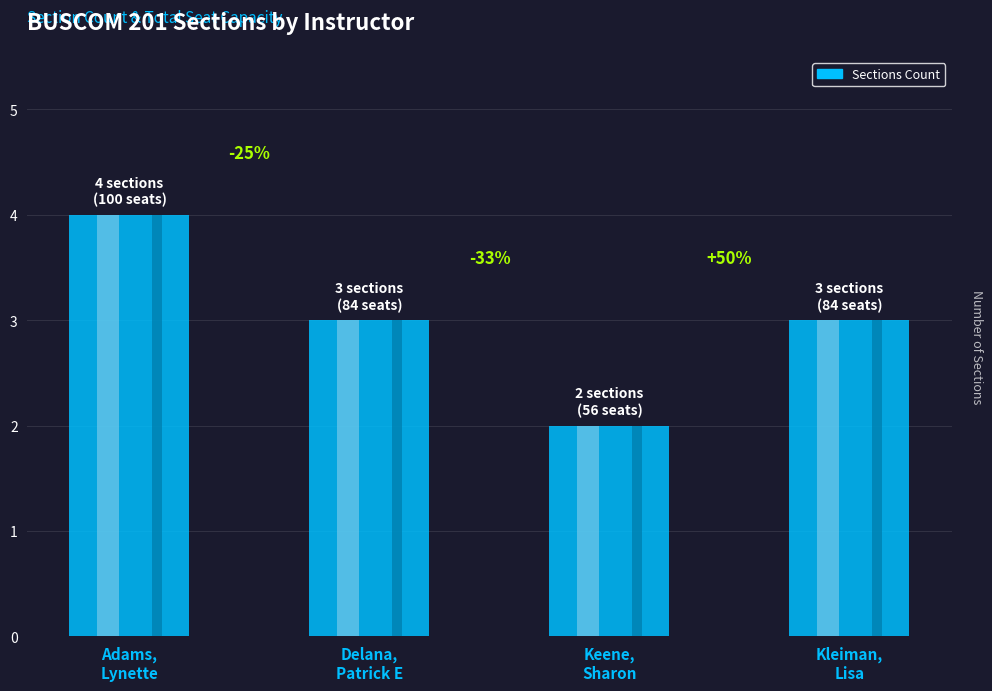

What is the difference between the values at Delana,
Patrick E and Keene,
Sharon?

1